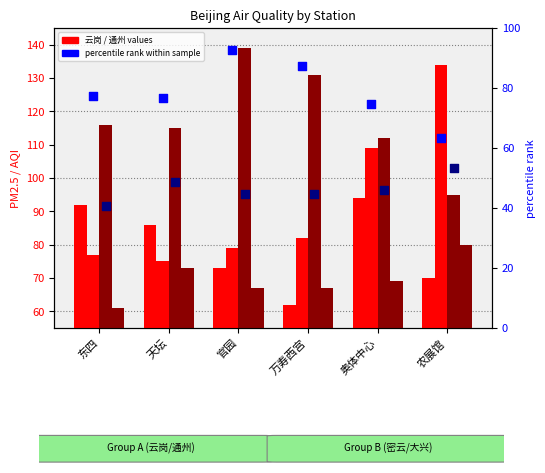

Which series has the widest spread of Y values?

密云